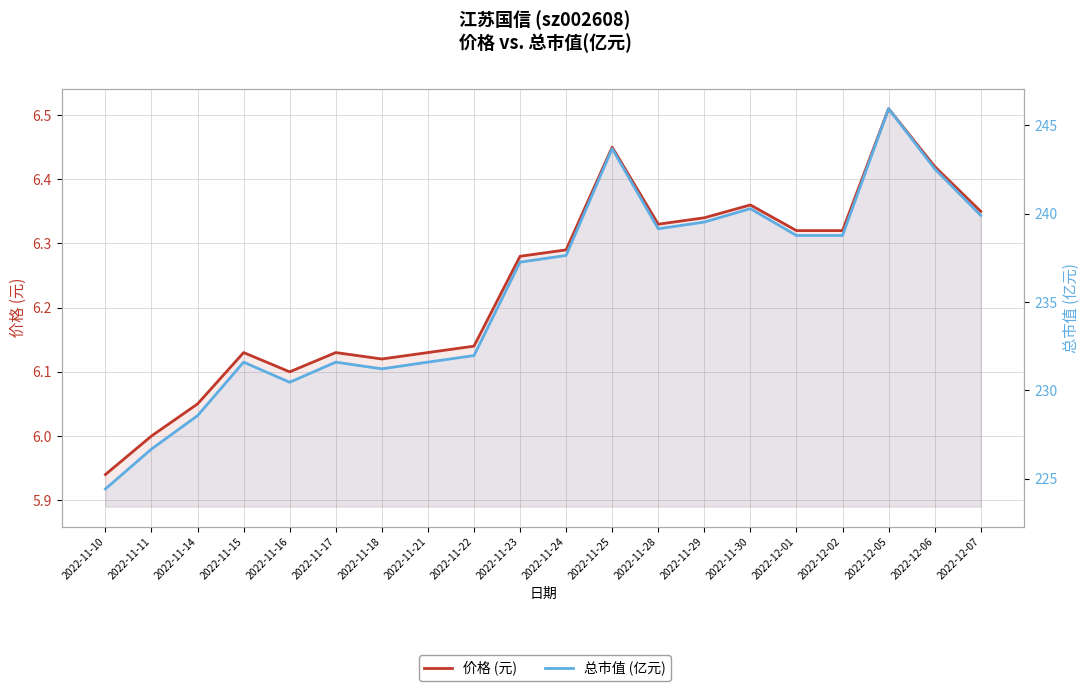

What is the label of the 4th point from the right?

2022-12-02